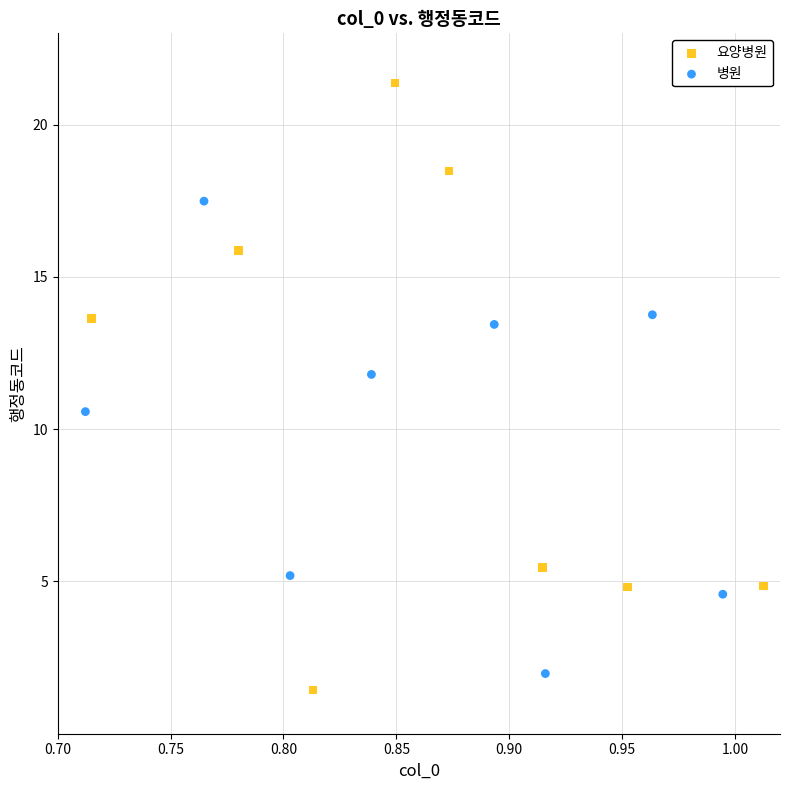

Which series reaches the maximum Y coordinate?

요양병원